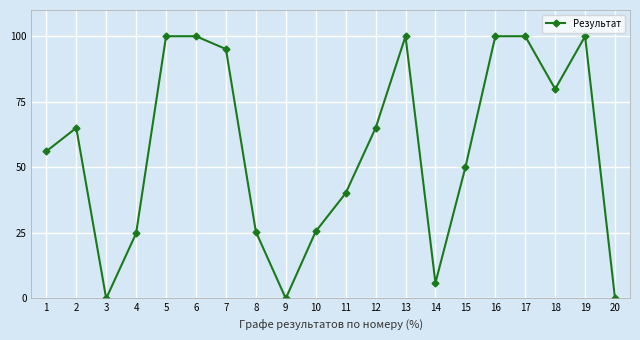

At which category does the data reach its first local valley?

3